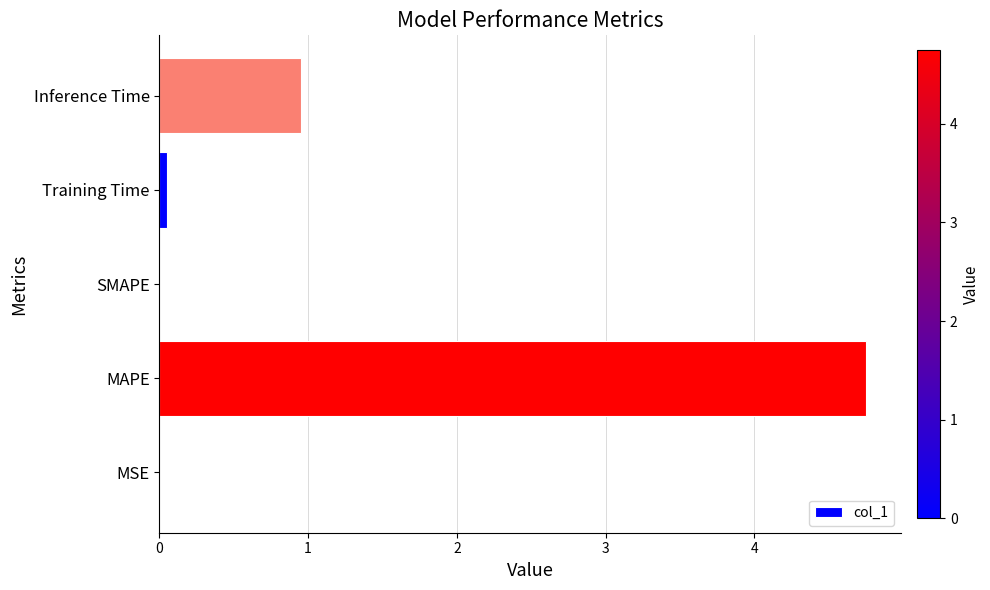

Count the number of data series in this chart.

1